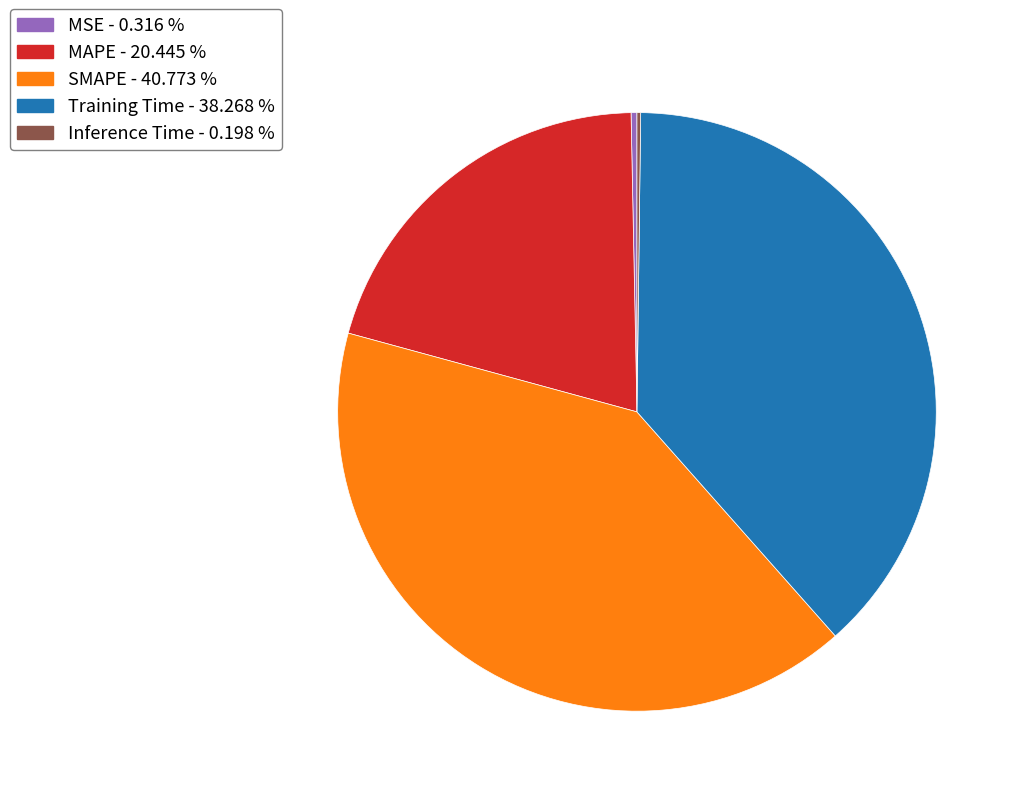

Which category has the biggest portion of the pie?

SMAPE